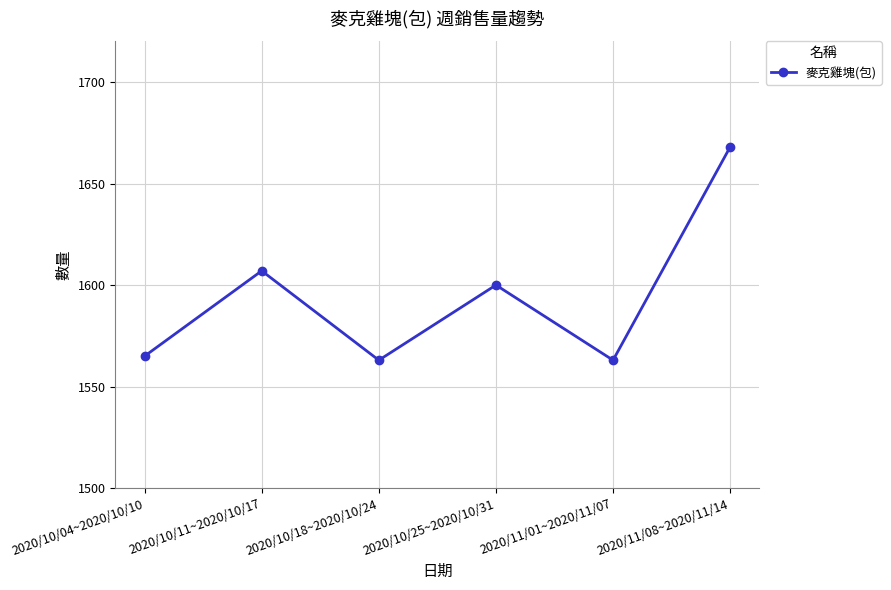

Approximately how many times larger is the value at 2020/10/18~2020/10/24 compared to 2020/11/08~2020/11/14?

0.9